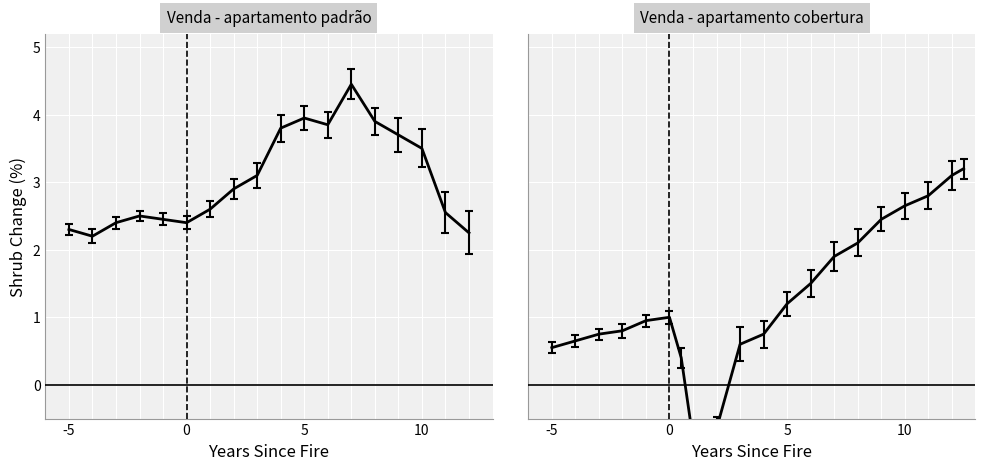

Which series ends up on top after the final intersection of Venda - apartamento cobertura and Venda - apartamento padrão?

Venda - apartamento padrão